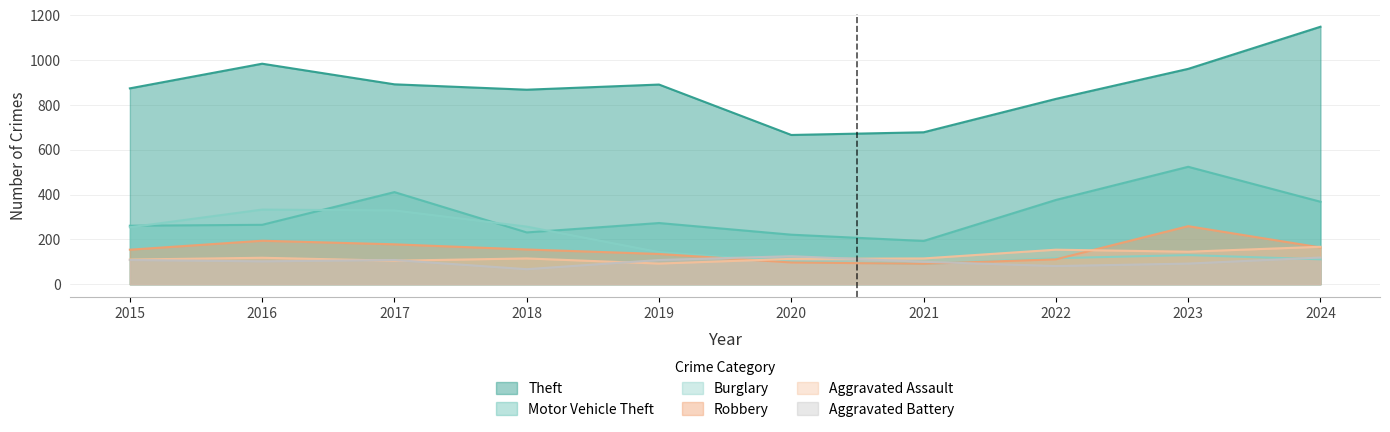

True or false: Aggravated Assault and Motor Vehicle Theft cross at least once.

False